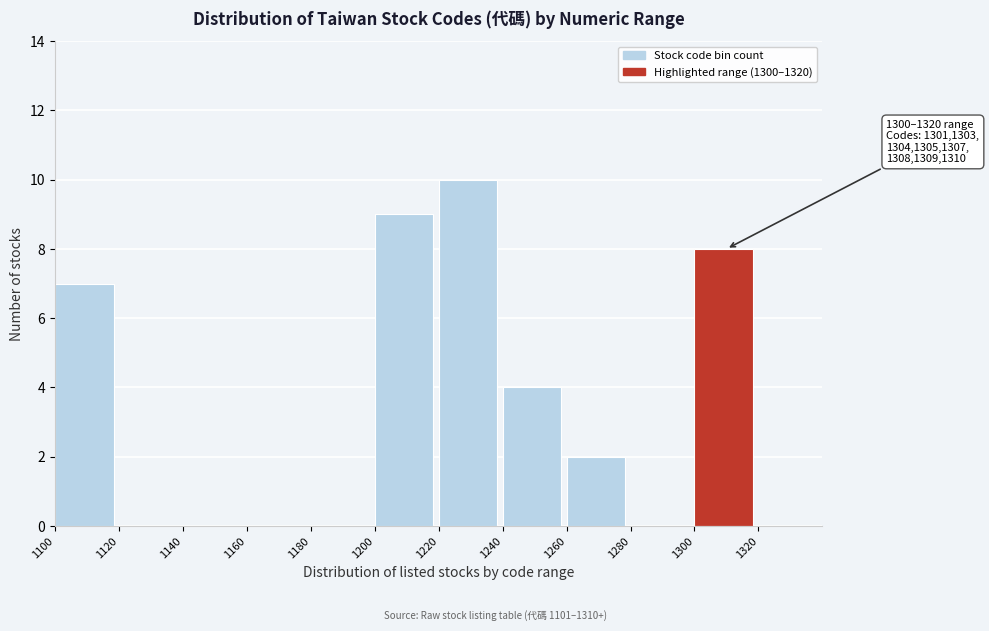

Which range on the x-axis has the tallest bar?

1220 to 1240